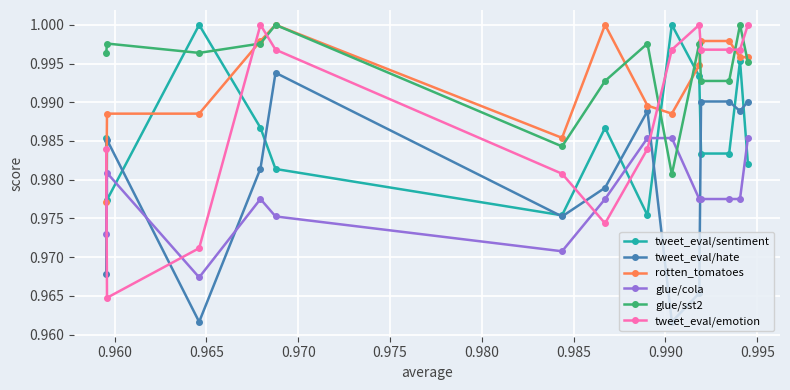

At how many categories does at least one series exceed 0?

14